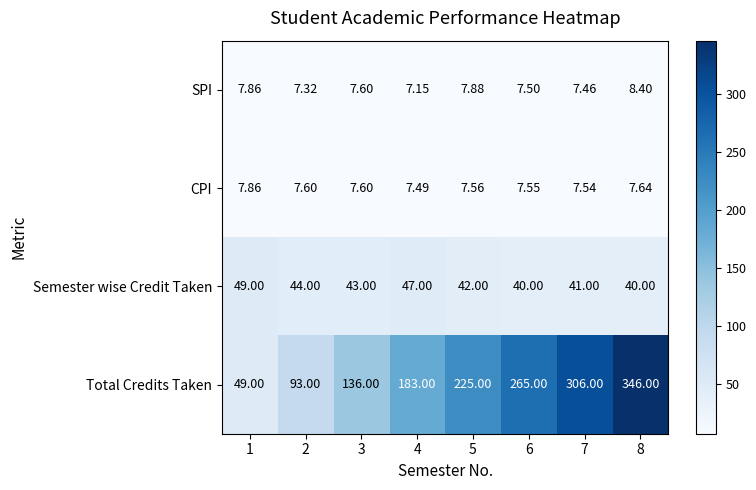

List the series in order of their peak value, lowest first.

CPI, SPI, Semester wise Credit Taken, Total Credits Taken